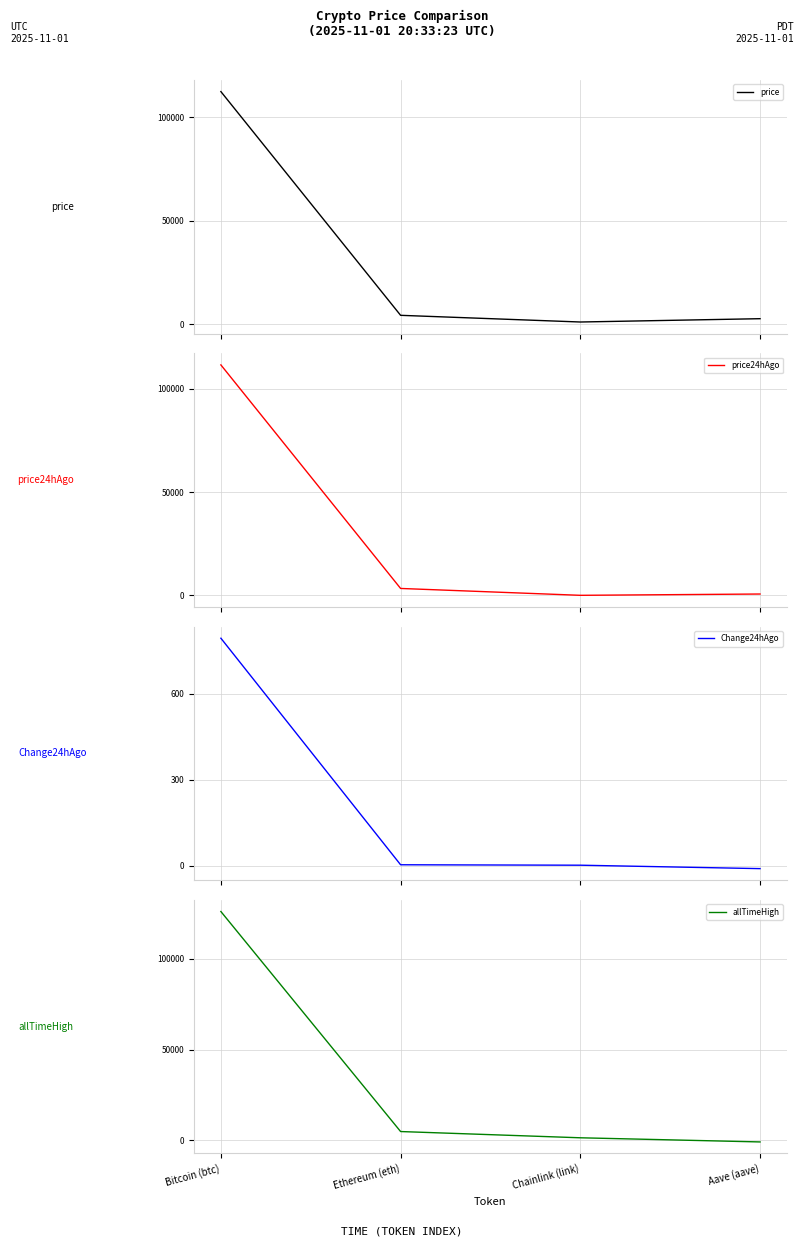

What is the value of the price point at the 4th from the left?

2698.2